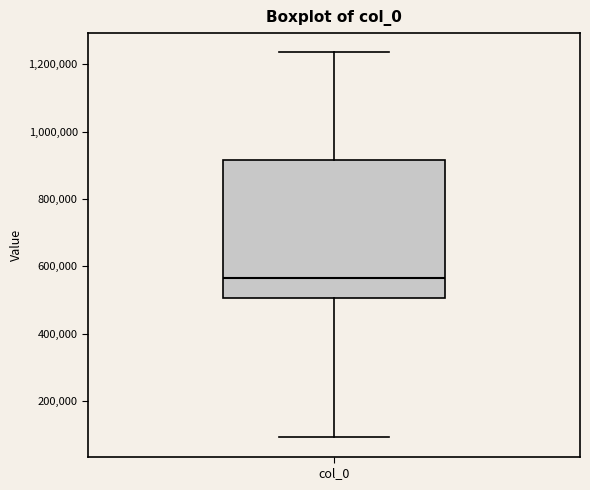

Where does the median line of the box for col_0 sit on the y-axis? The values are not printed on the chart, so give them approximately, as read against the axis.

560000